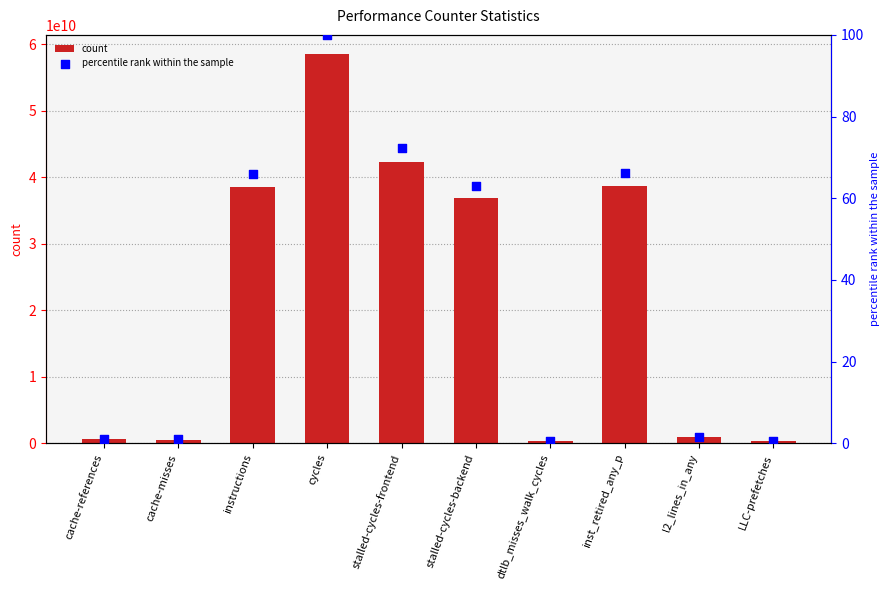

What are all the series names shown in the legend?

count, percentile rank within the sample